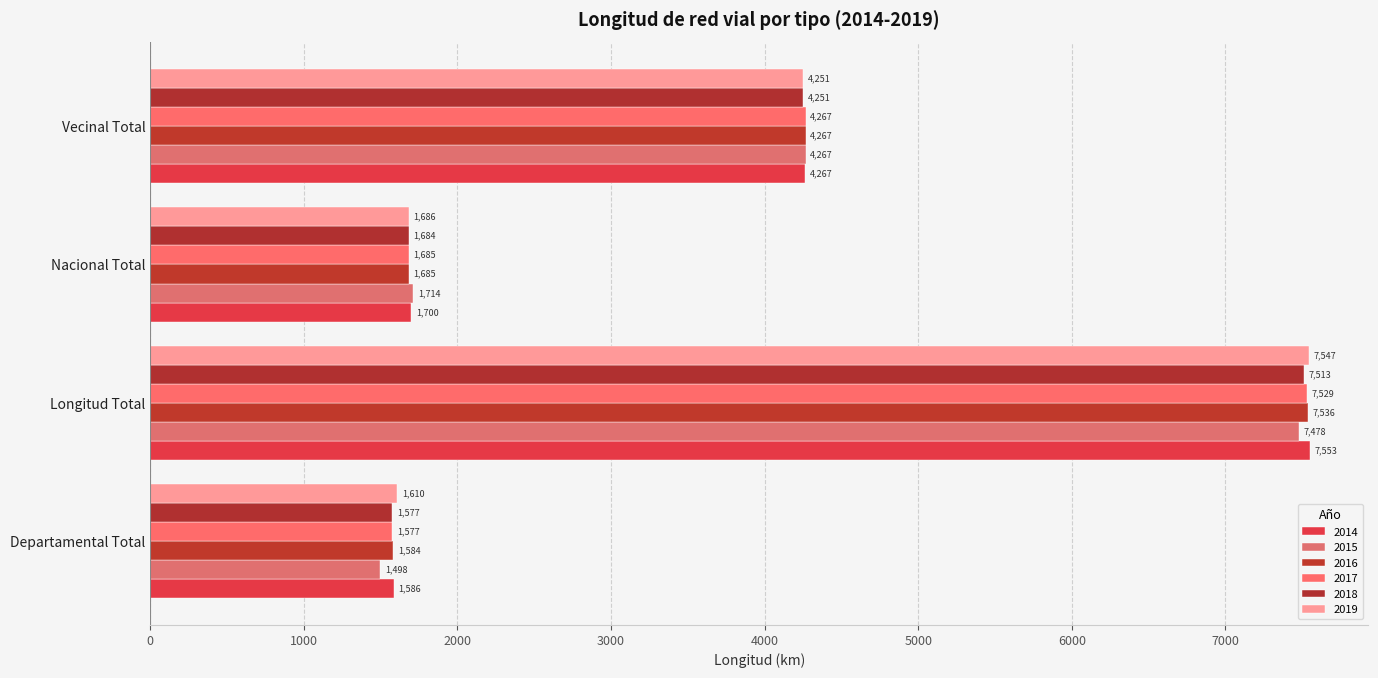

Which series has the largest total across all categories?

2014